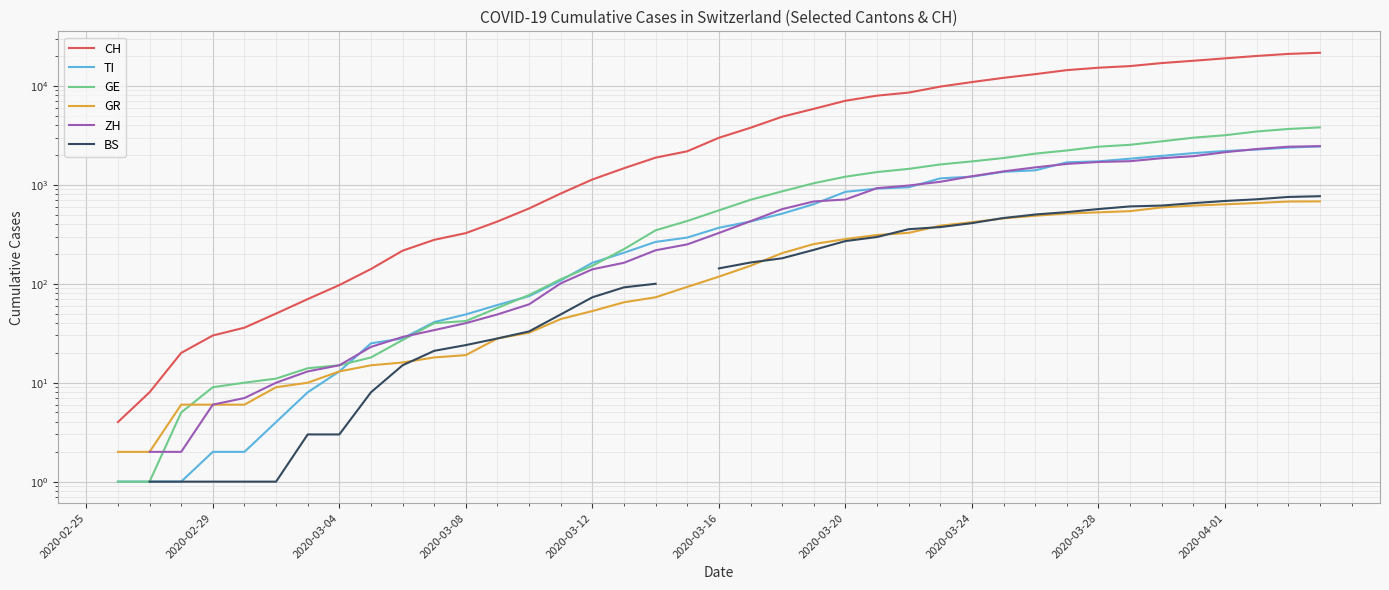

Which has a higher value, 33 or 25?

33